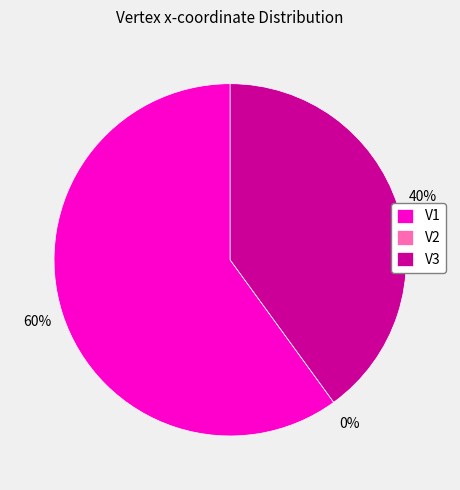

Is there a majority slice in this chart?

Yes